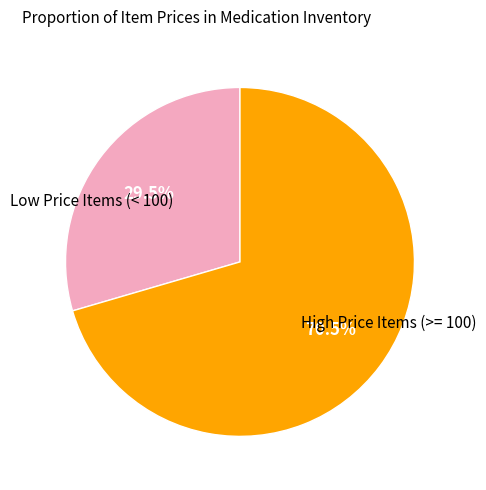

Does any single category account for the majority?

Yes